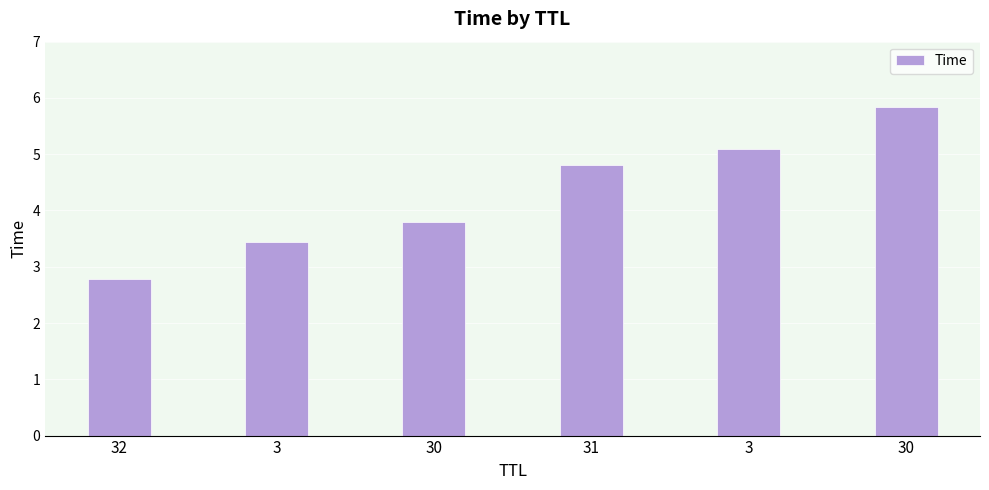

Reading left to right, what are all the values shown in this chart?

32=2.8	3=3.4	30=3.8	31=4.8	3=5.1	30=5.8